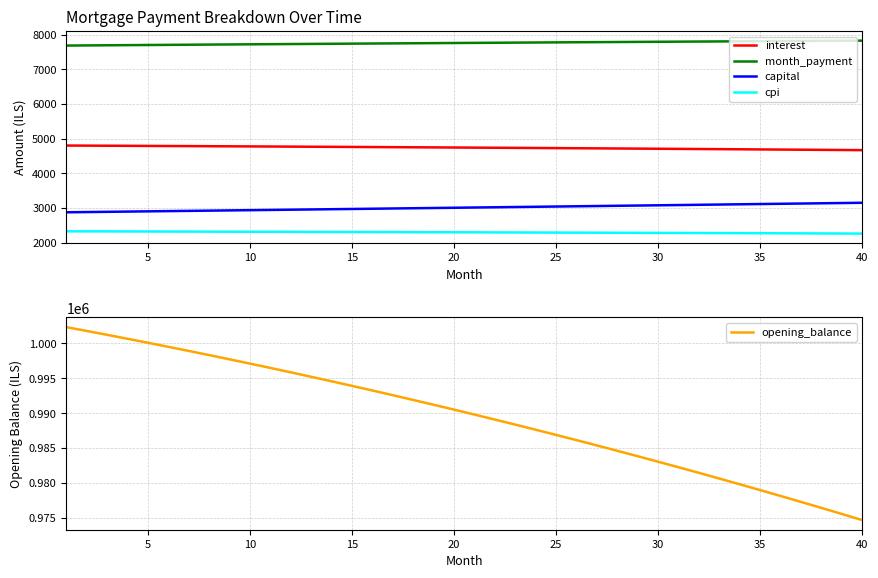

True or false: capital and interest intersect in this chart.

False